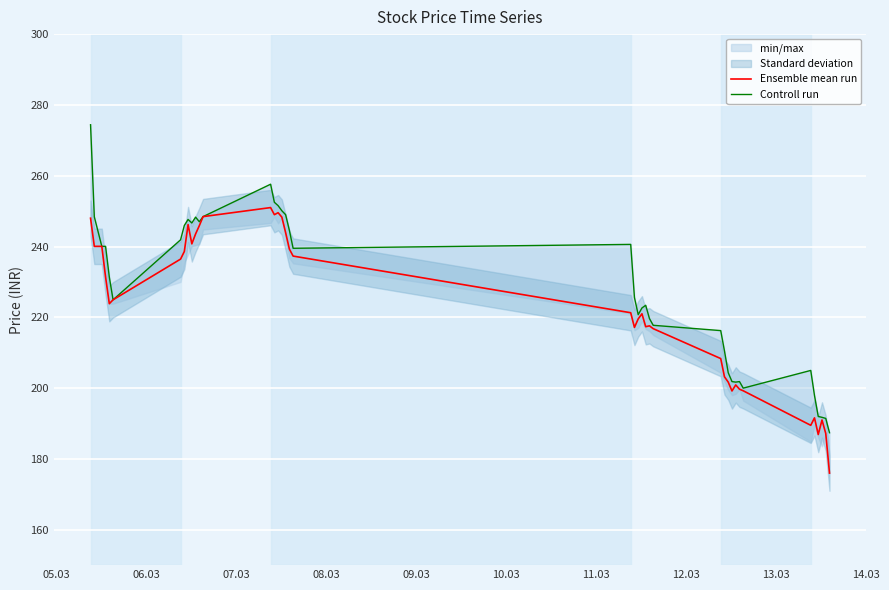

What is the difference between the maximum and minimum values in the Ensemble mean run series?

75.0